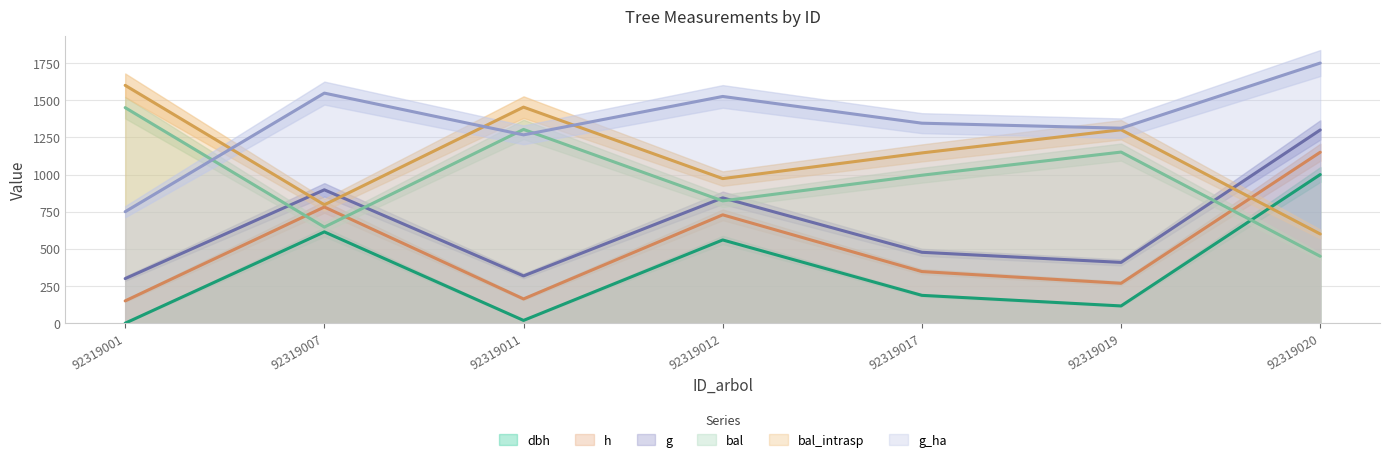

What is the lowest value of the h series?

150.0